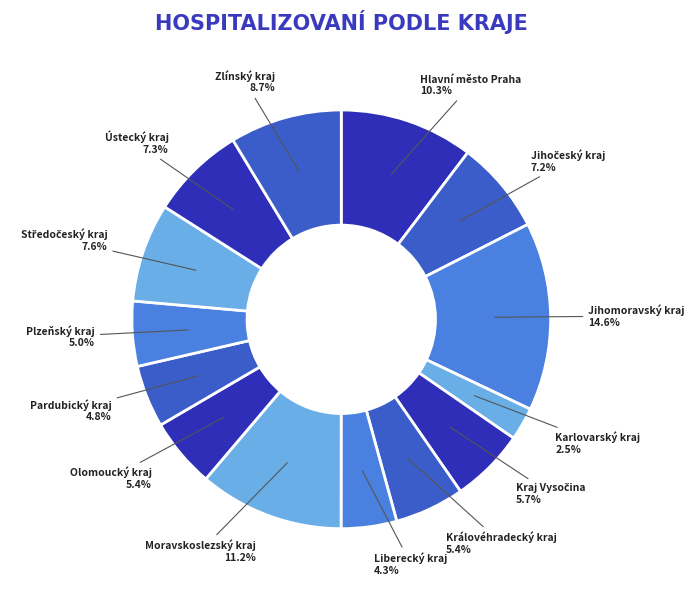

Which category has the smallest portion of the pie?

Karlovarský kraj